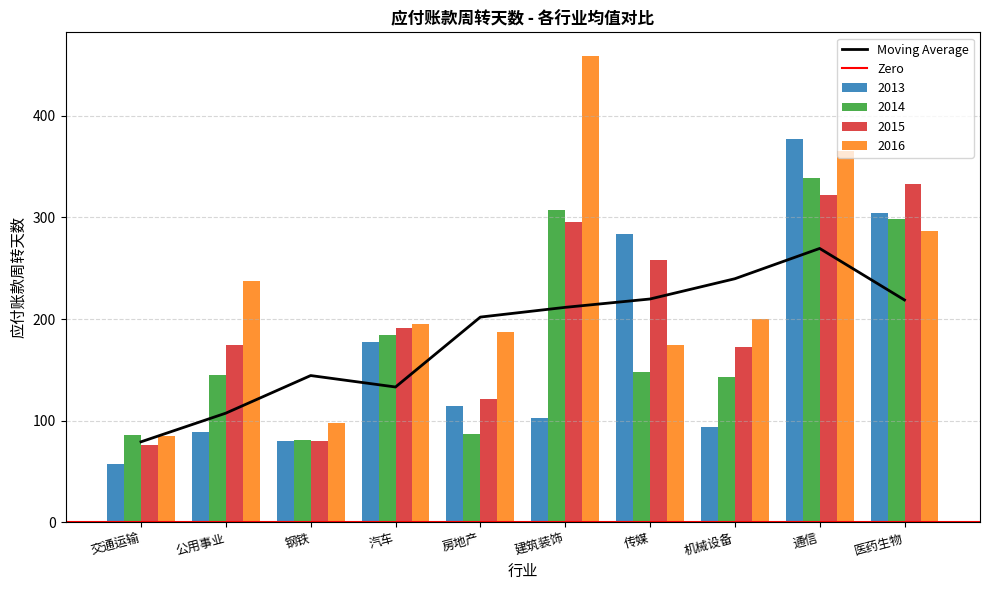

Between 建筑装饰 and 通信, which series saw the biggest shift?

2013